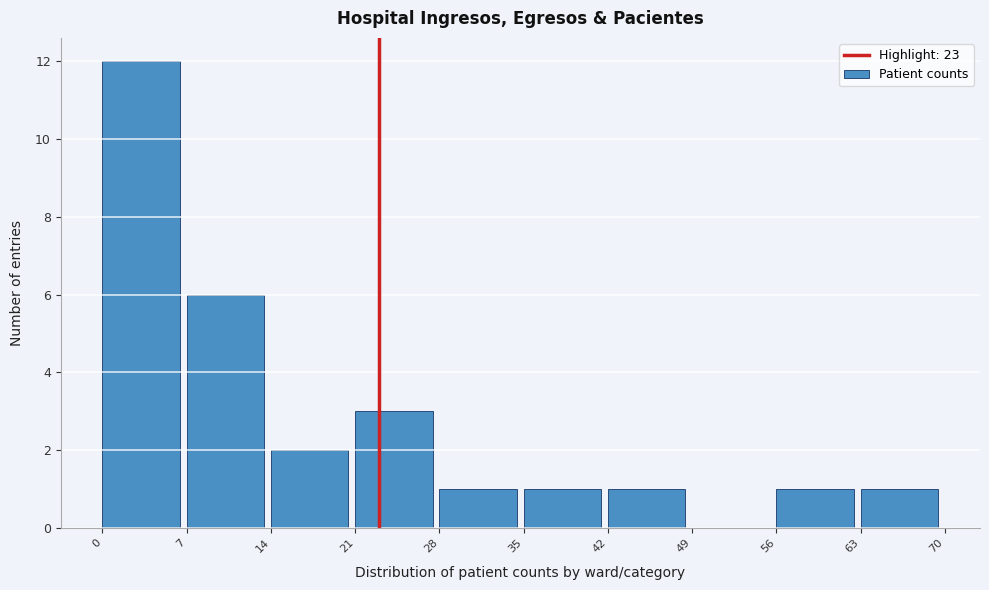

Reading left to right, list every bar in this chart as the range it spans on the x-axis followed by its height. The values are not printed on the chart, so give them approximately, as read against the axis.

0 to 7: 12
7 to 14: 6
14 to 21: 2
21 to 28: 3
28 to 35: 1
35 to 42: 1
42 to 49: 1
49 to 56: 0
56 to 63: 1
63 to 70: 1